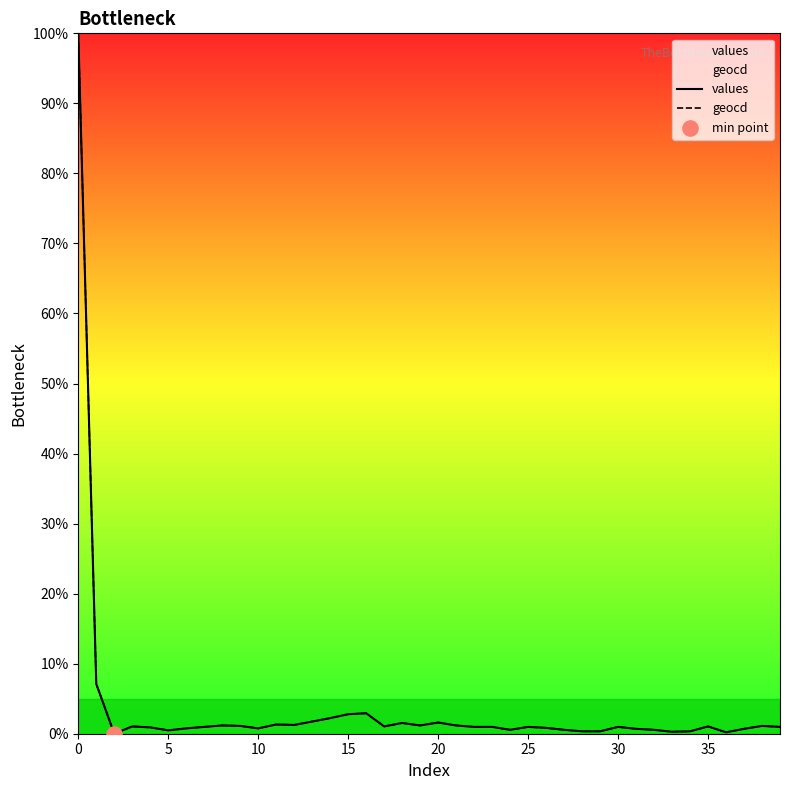

Which series contains the highest Y value?

values